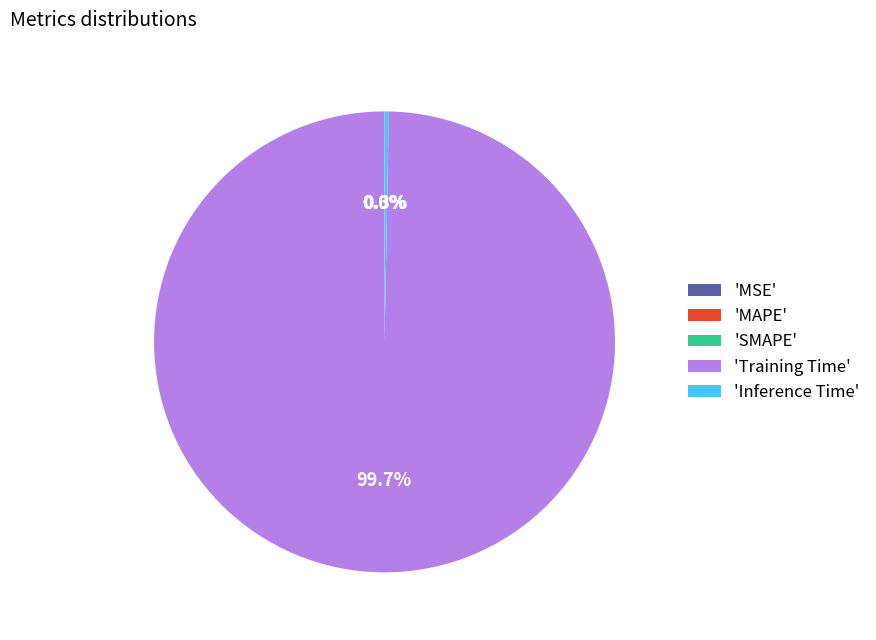

Which slice is the largest?

'Training Time'